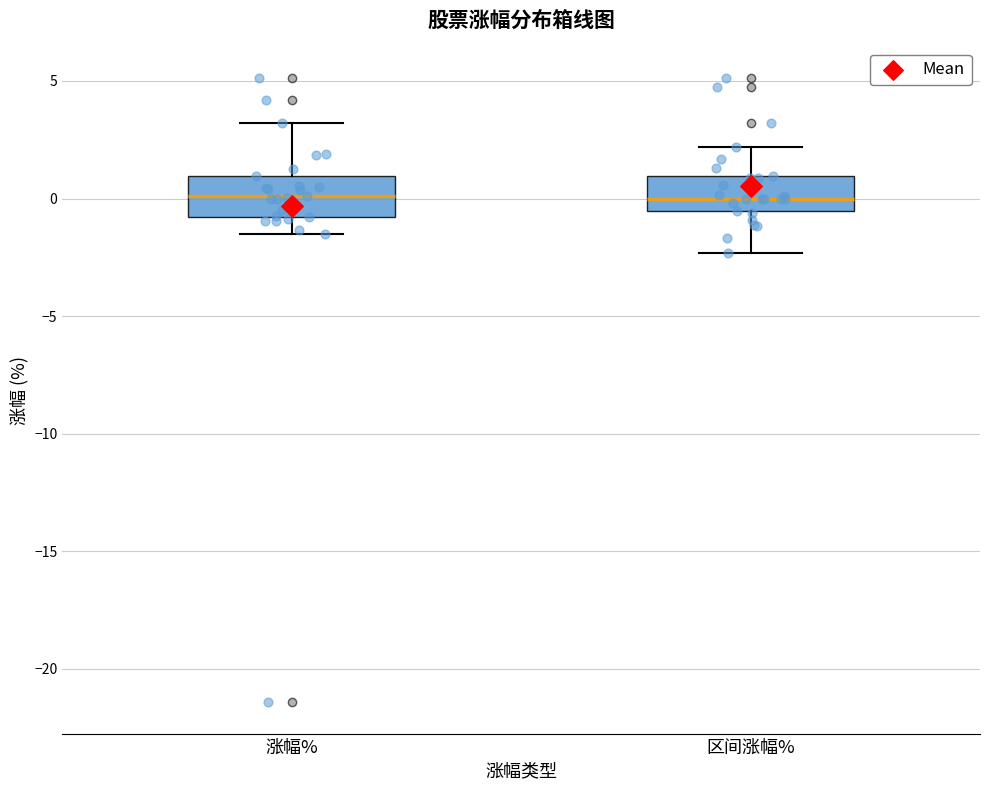

Reading left to right, transcribe this box plot: for each box, give where its median line is, the range the box spans, and where its two whiskers end, as read against the y-axis. The values are not printed on the chart, so give them approximately, as read against the axis.

涨幅%: median 0.0, box -1.0 to 1.0, whiskers -1.5 to 3.0
区间涨幅%: median 0.0, box -0.5 to 1.0, whiskers -2.5 to 2.0